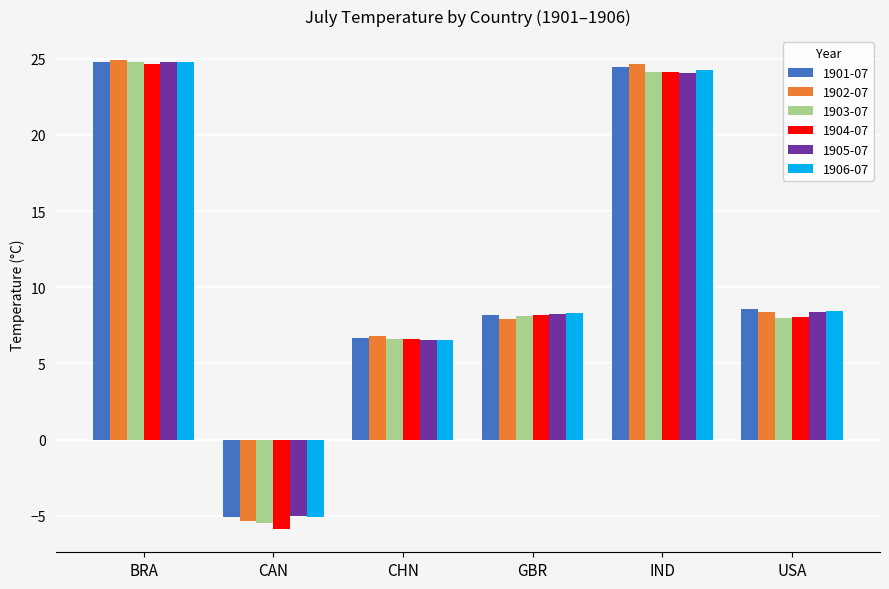

What is the total value across all series at BRA?

148.8